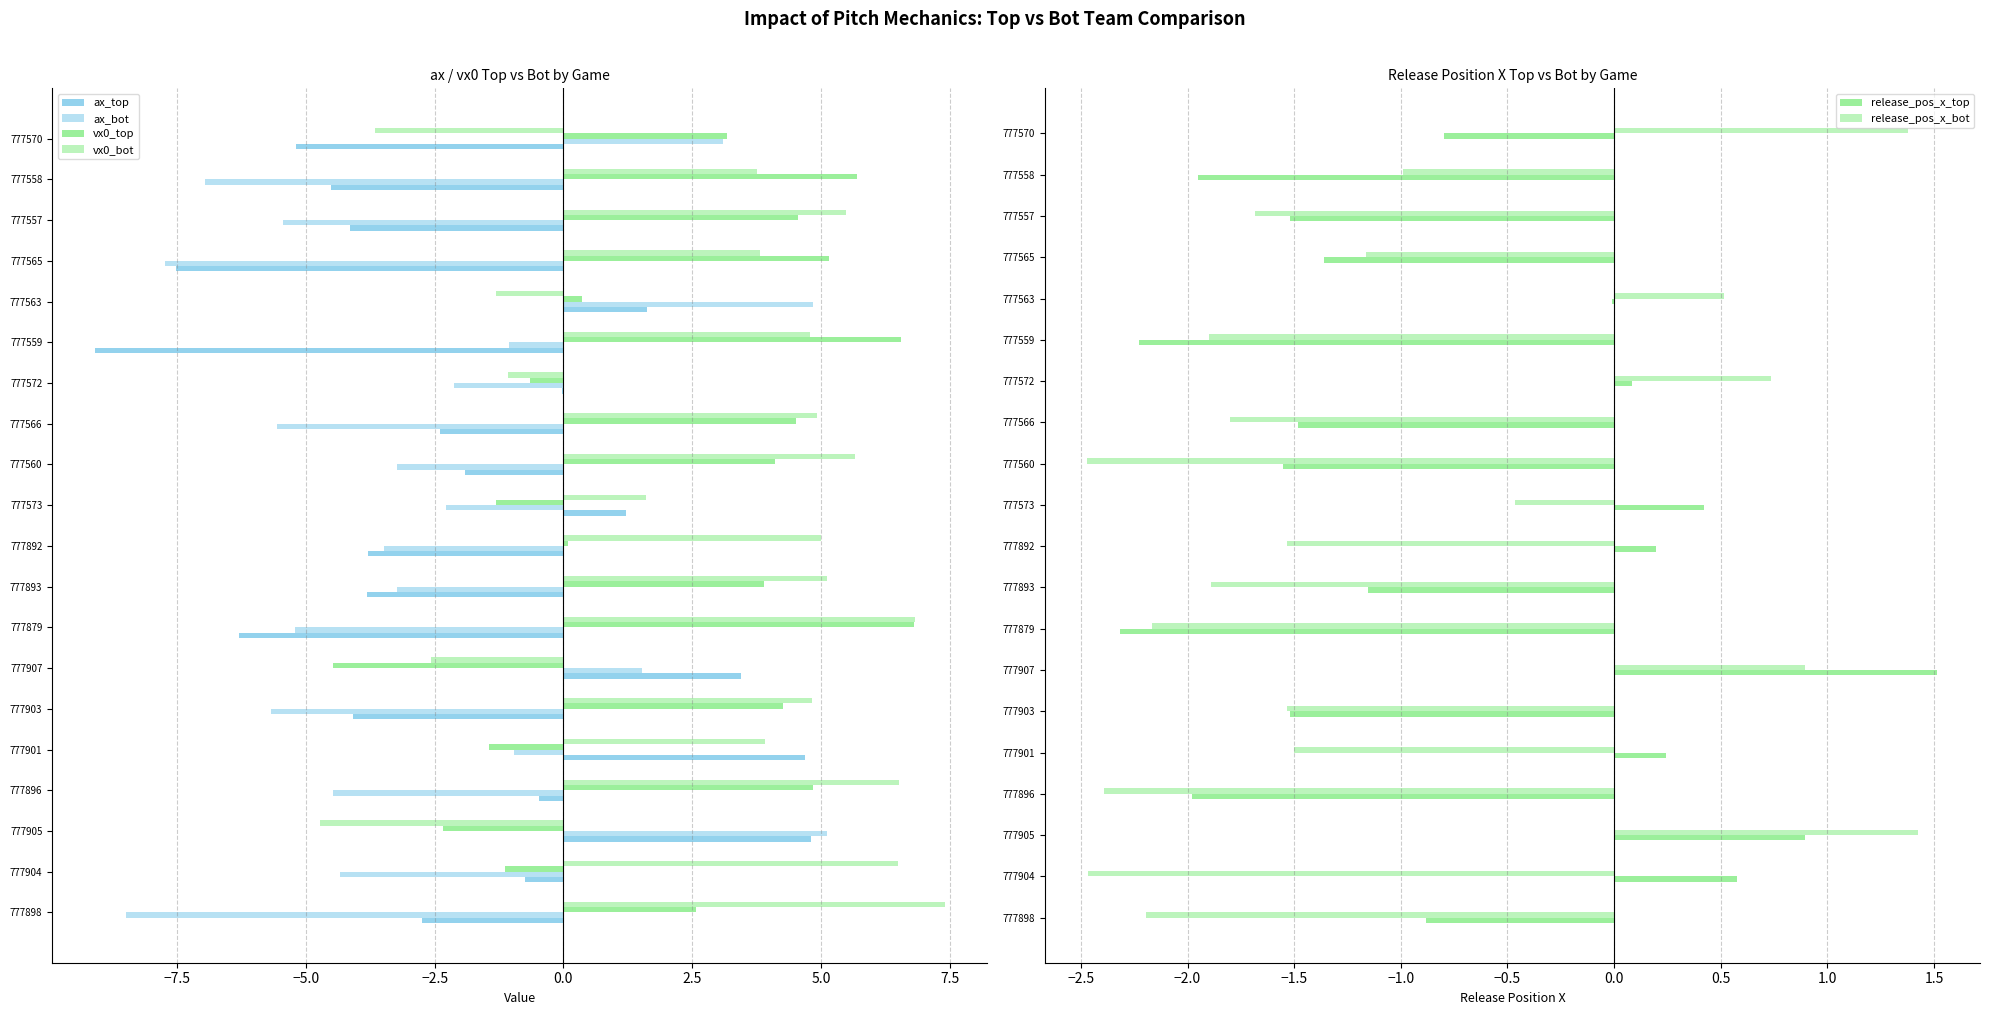

True or false: ax_top has a value of -1.3 at 777570.

False